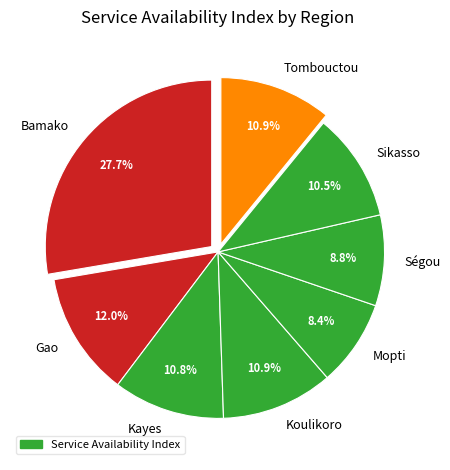

To the nearest percent, what is the combined percentage of Koulikoro and Tombouctou?

22%